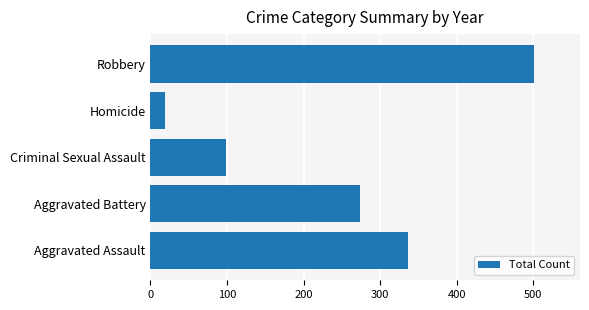

What is the difference between the maximum and second lowest values?

403